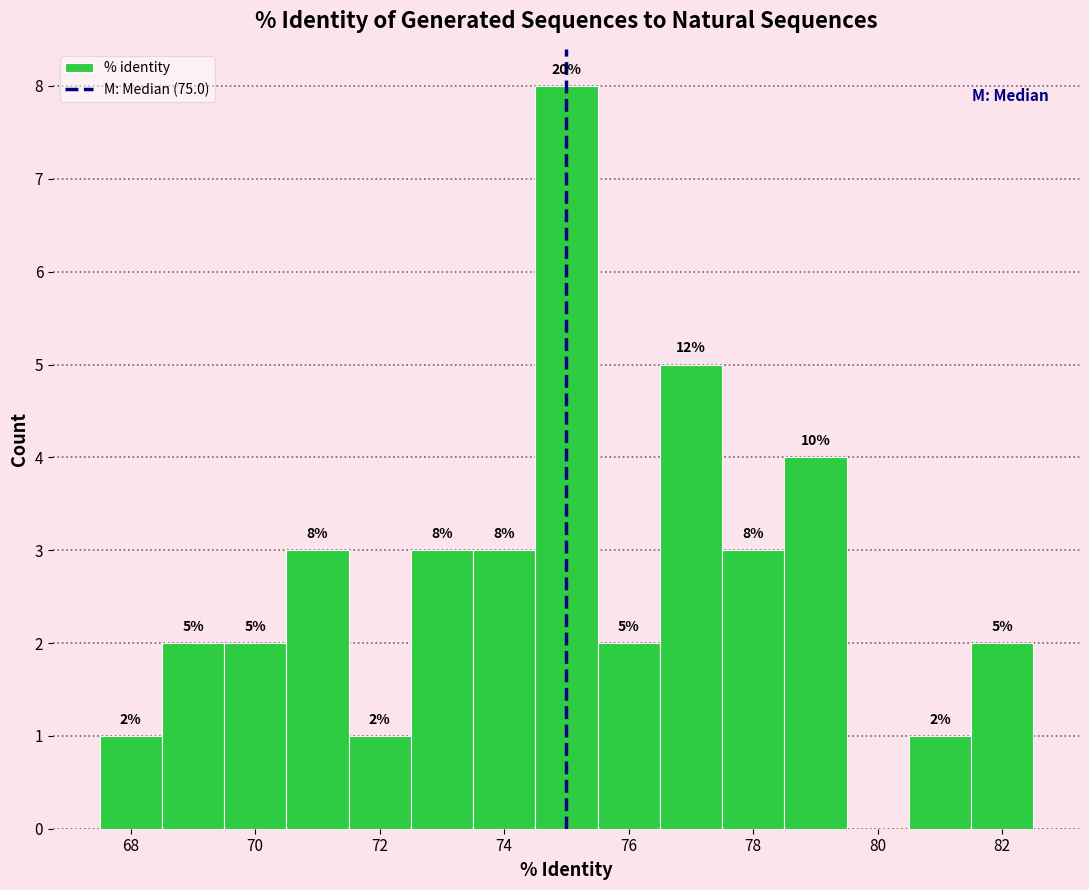

Which range on the x-axis has the tallest bar?

74.5 to 75.5